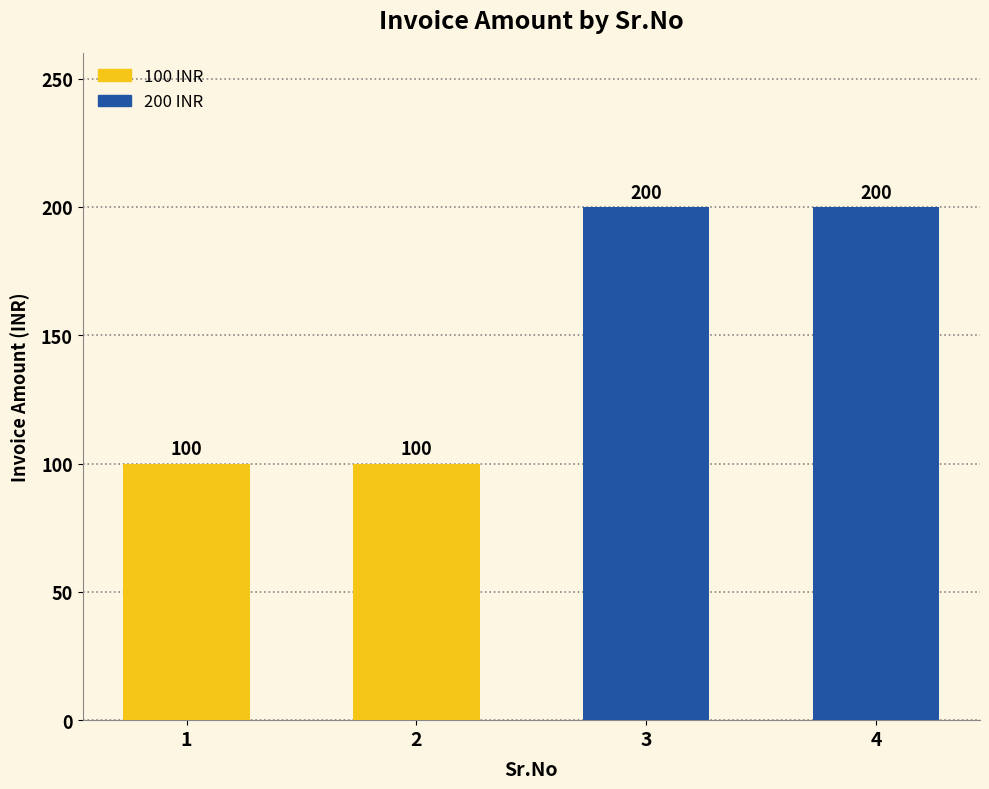

What is the smallest value displayed?

100